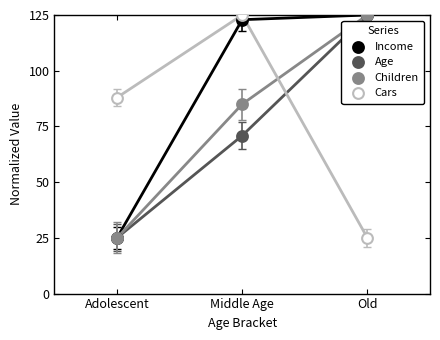

In the Income series, what Y value is closest to 75?

122.9